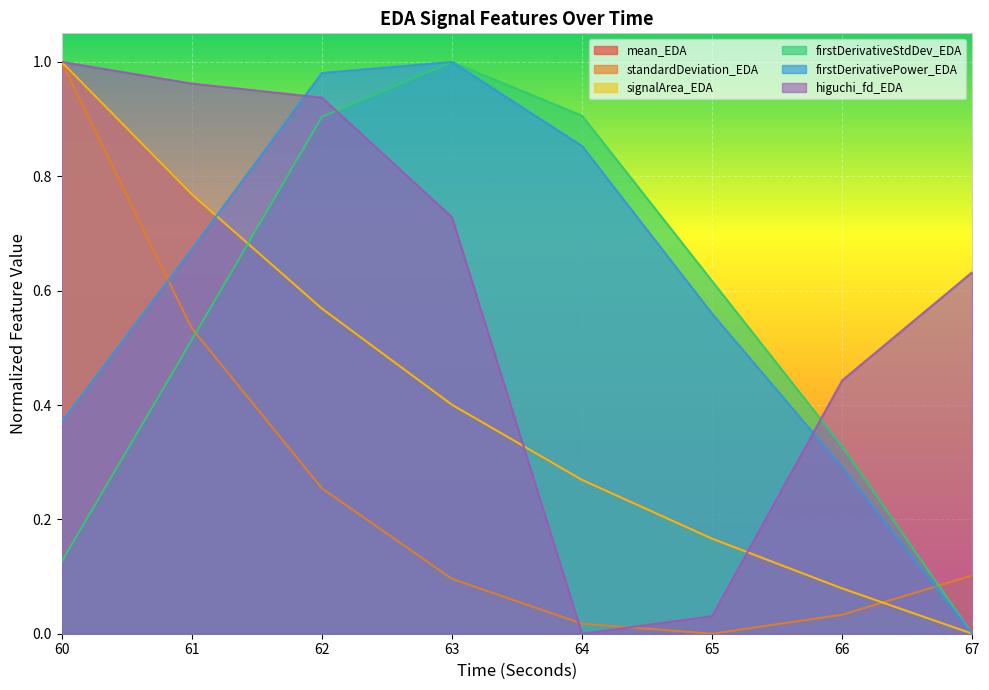

At which category does standardDeviation_EDA reach its first local valley?

65